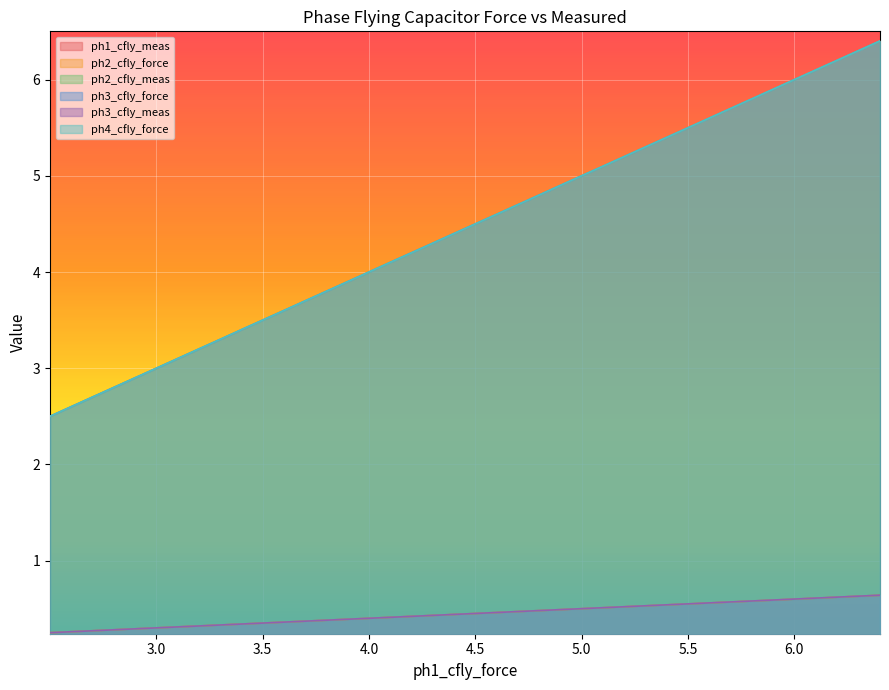

True or false: ph2_cfly_meas and ph2_cfly_force intersect in this chart.

False